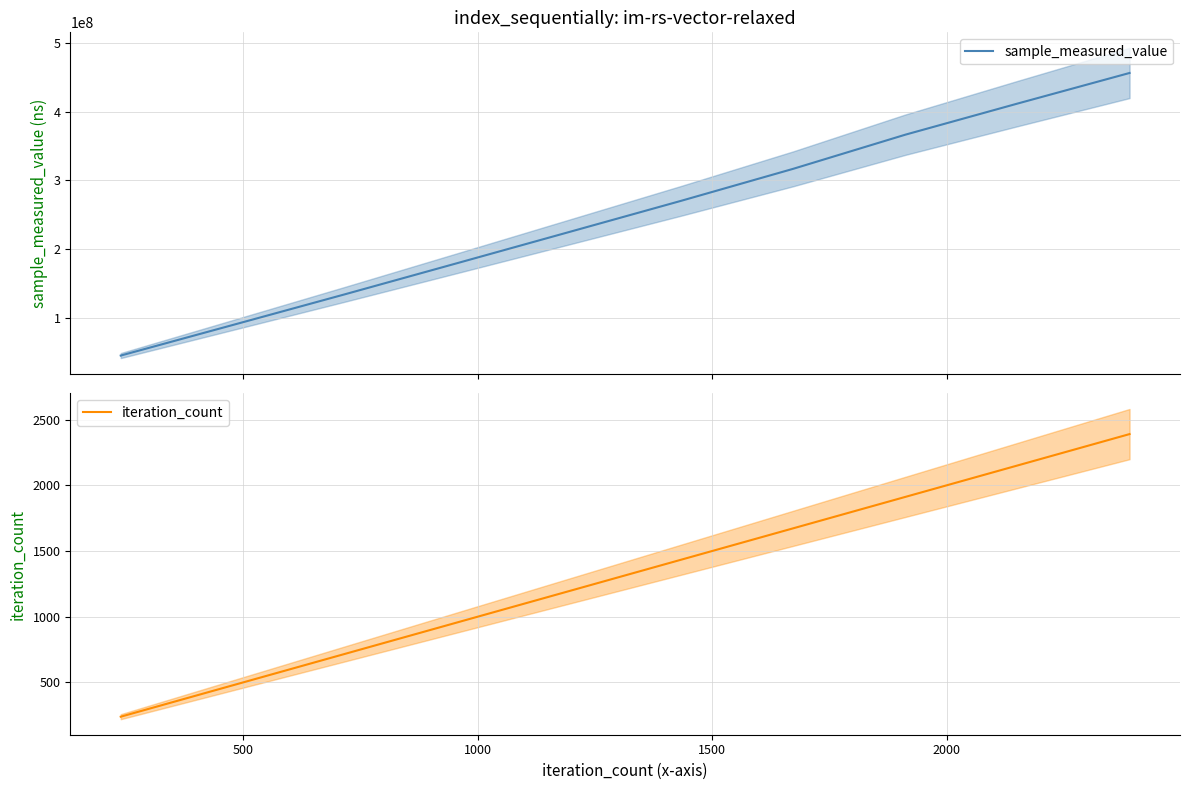

Which series has the widest spread of values?

sample_measured_value